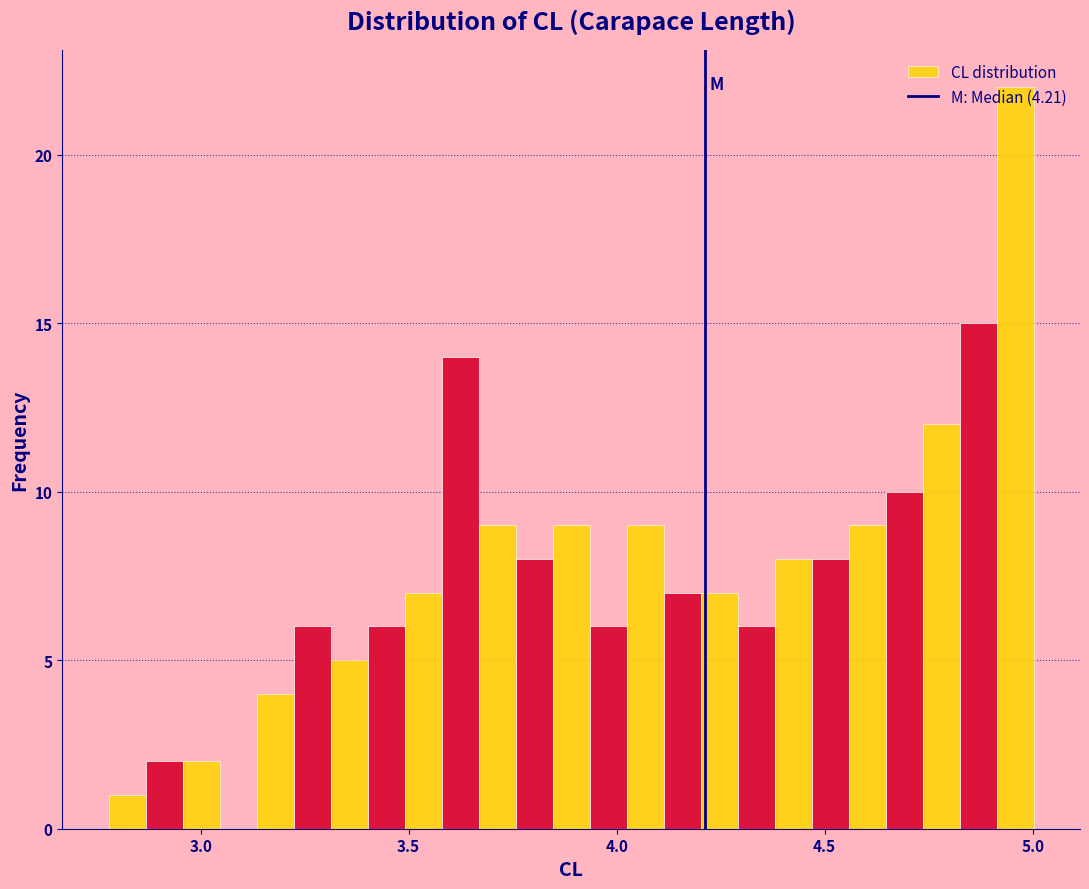

Read against the x-axis, roughly where is the centre of the tallest bar?

4.95